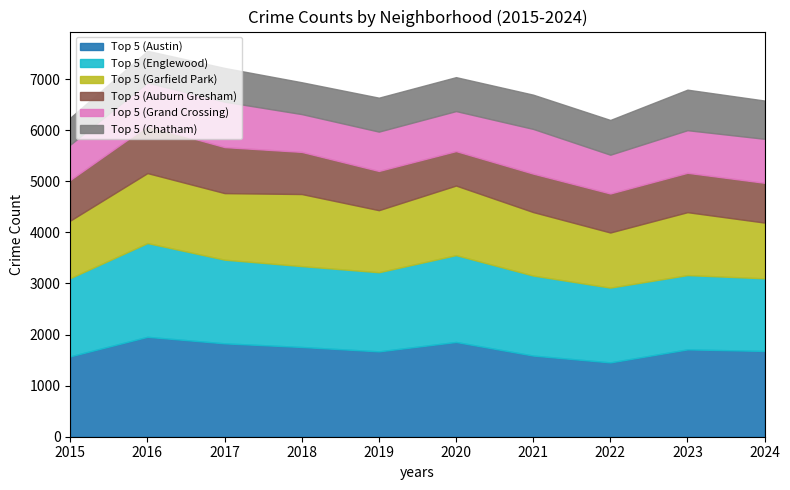

True or false: Top 5 (Austin) and Top 5 (Grand Crossing) intersect in this chart.

False